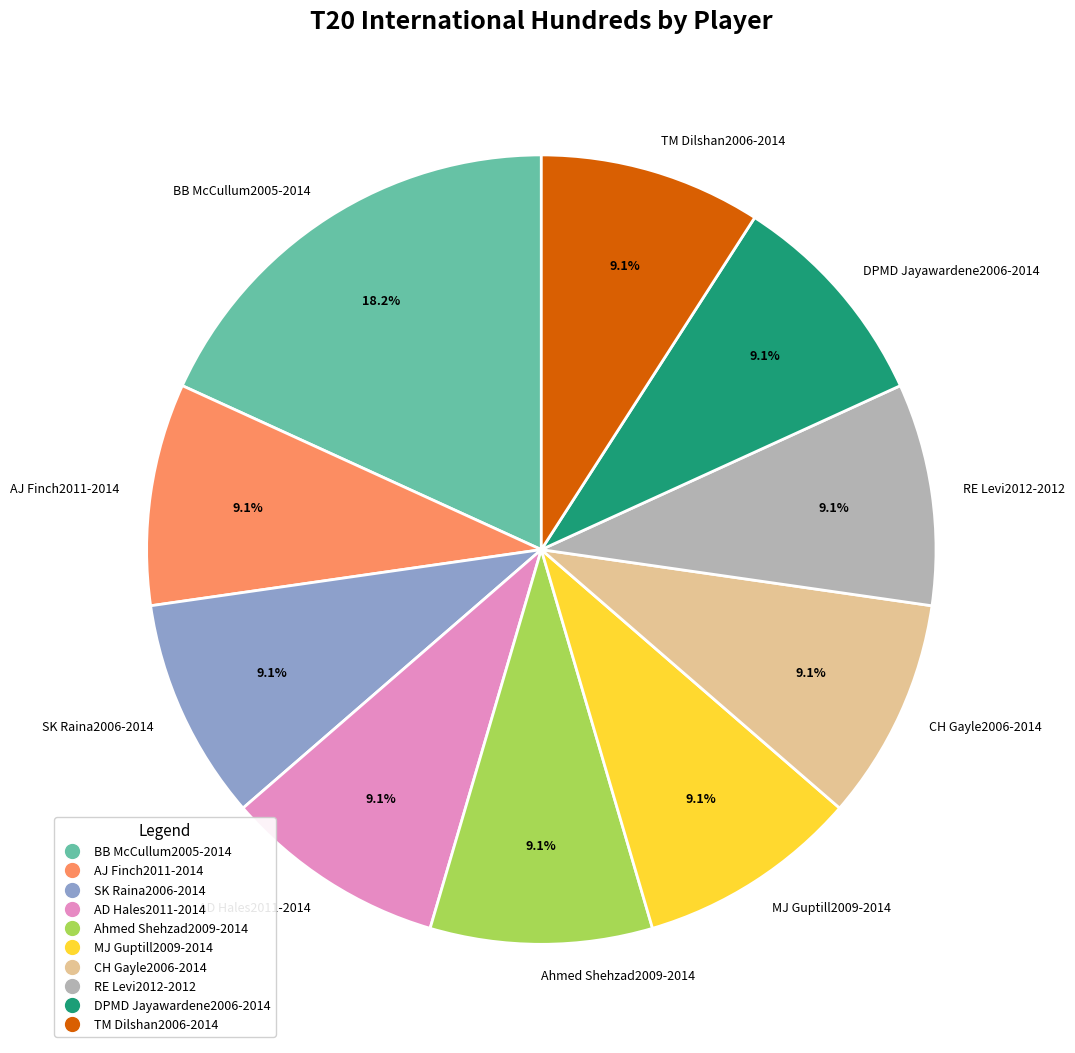

Count the number of slices in the pie.

10